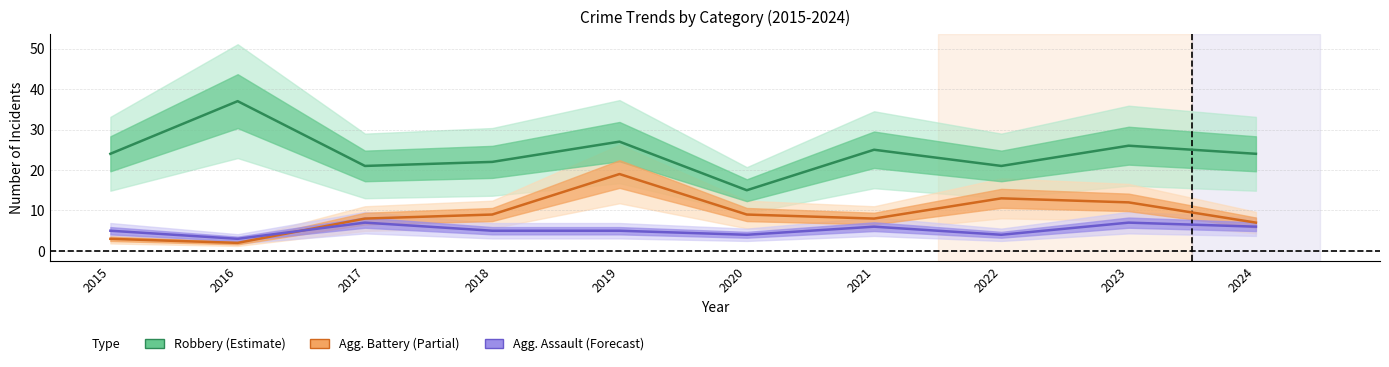

Which label corresponds to the smallest value in the chart?

2016